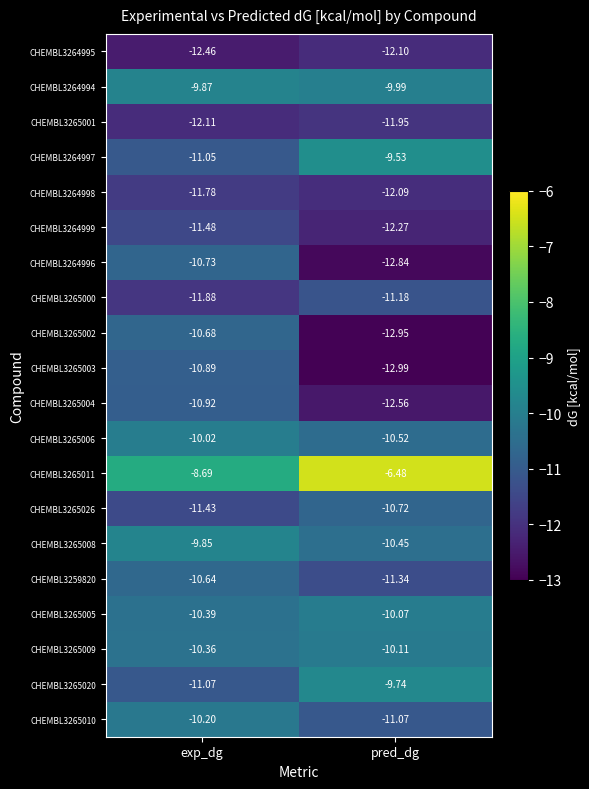

At which category is the sum across all series the highest?

exp_dg